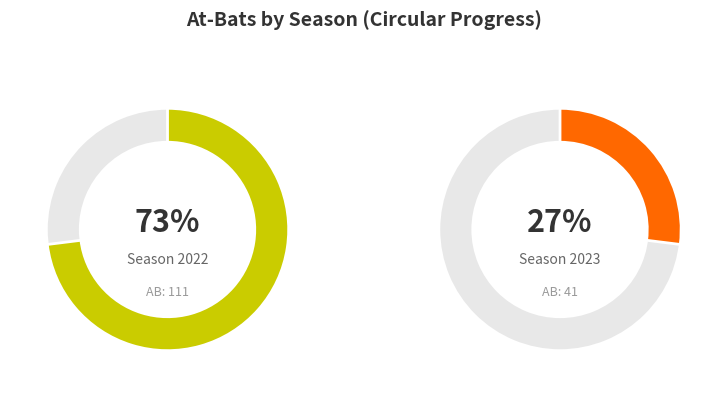

What percentage is the 2023 slice, to the nearest percent?

27%